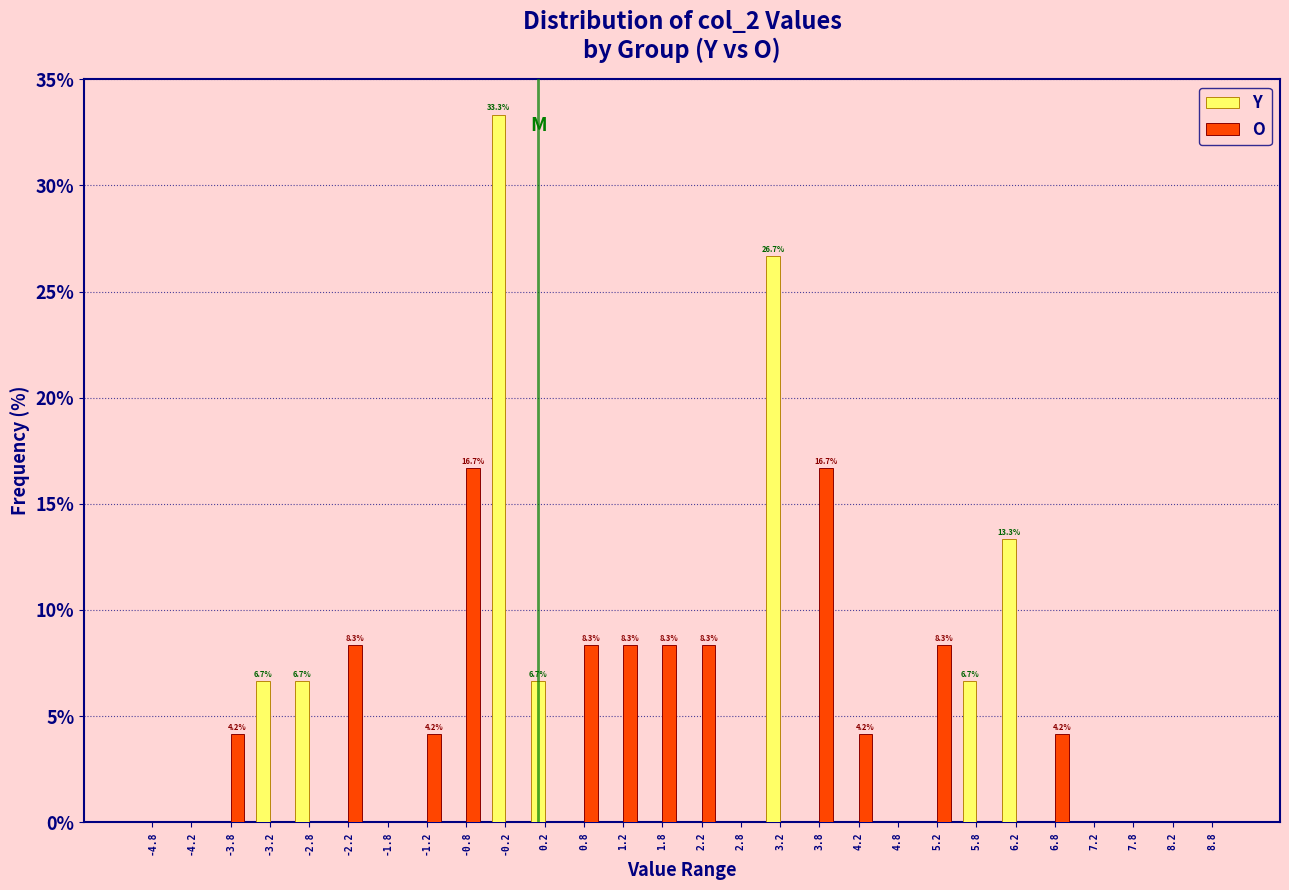

In the Y series, which range on the x-axis has the tallest bar?

-0.5 to 0.0